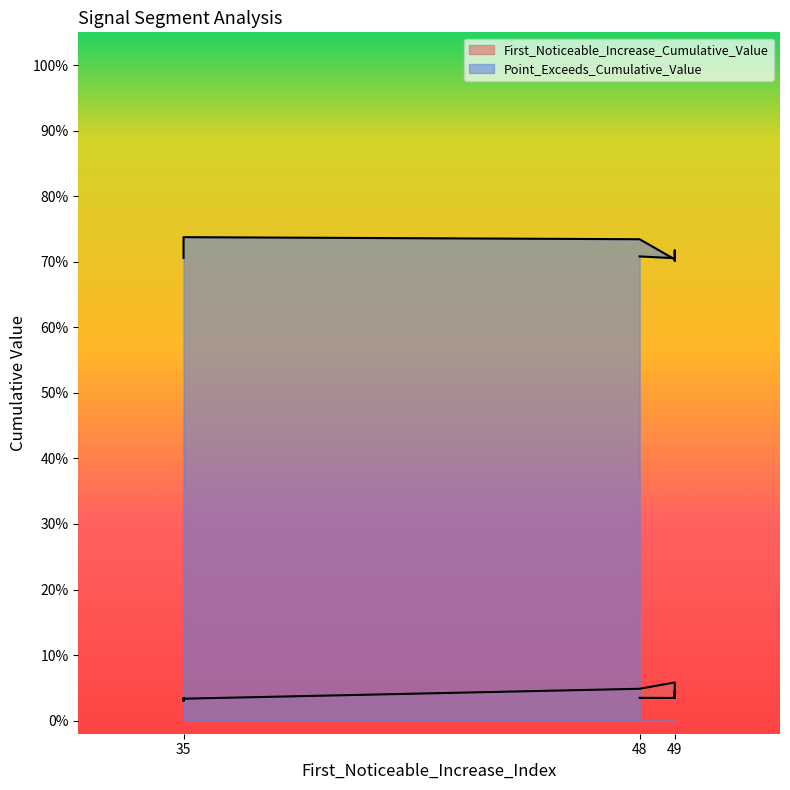

What is the maximum value shown in the chart?

0.7